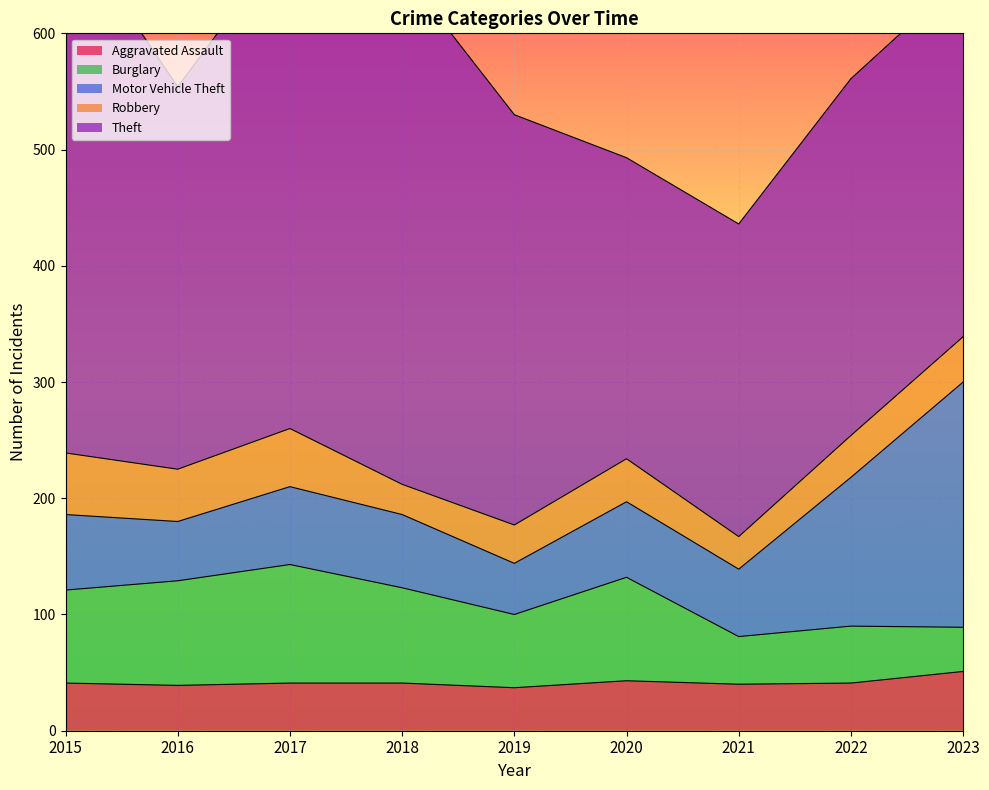

What is the value of the Aggravated Assault point at the 5th from the left?

37